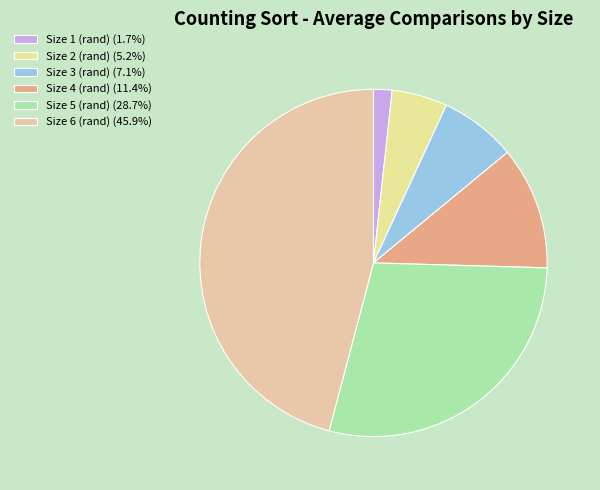

Count the number of slices in the pie.

6